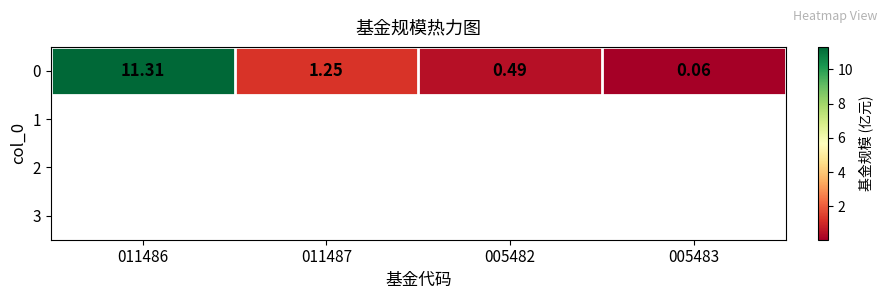

What is the average value?

3.3